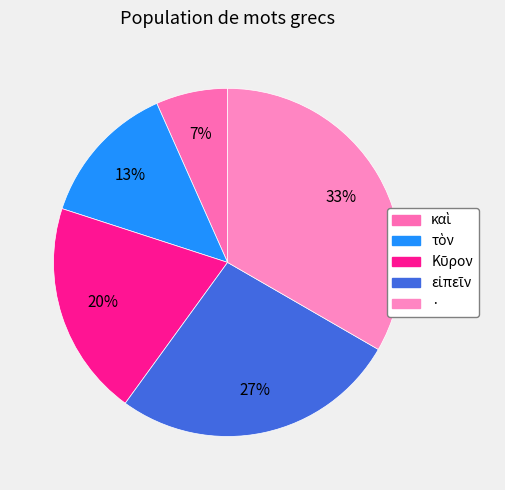

How many slices are in this pie chart?

5